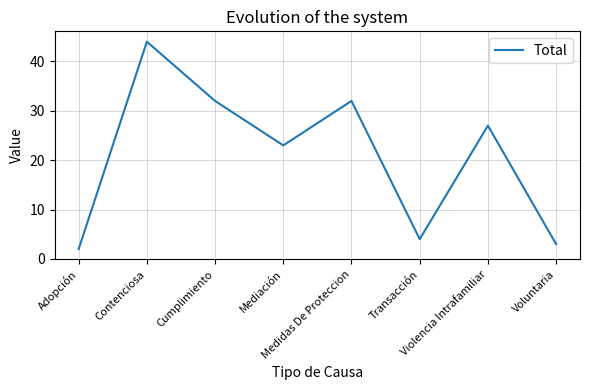

What is the approximate value at Voluntaria, to the nearest 5?

5